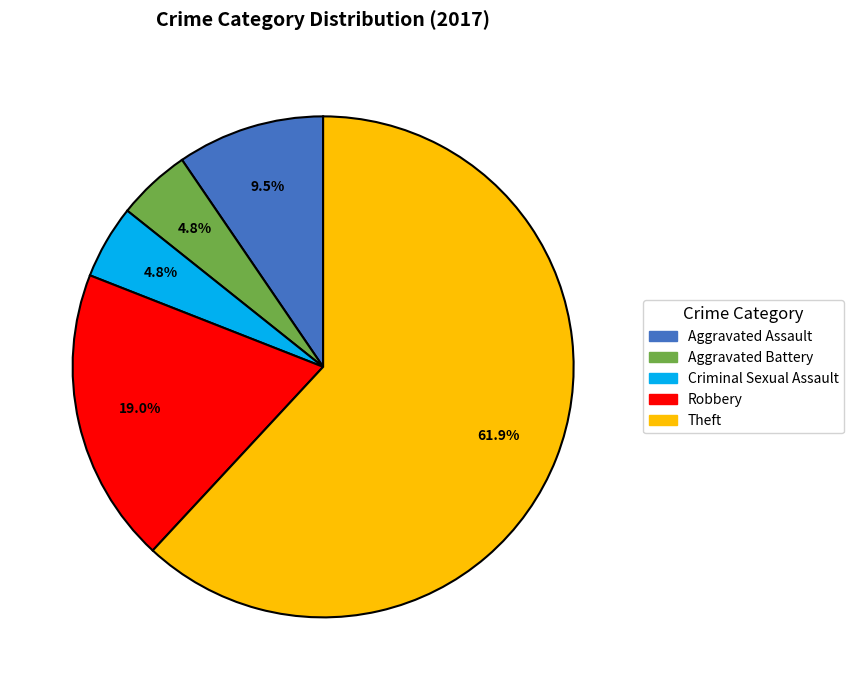

To the nearest percent, what is the difference between the largest and smallest slice percentages?

57%